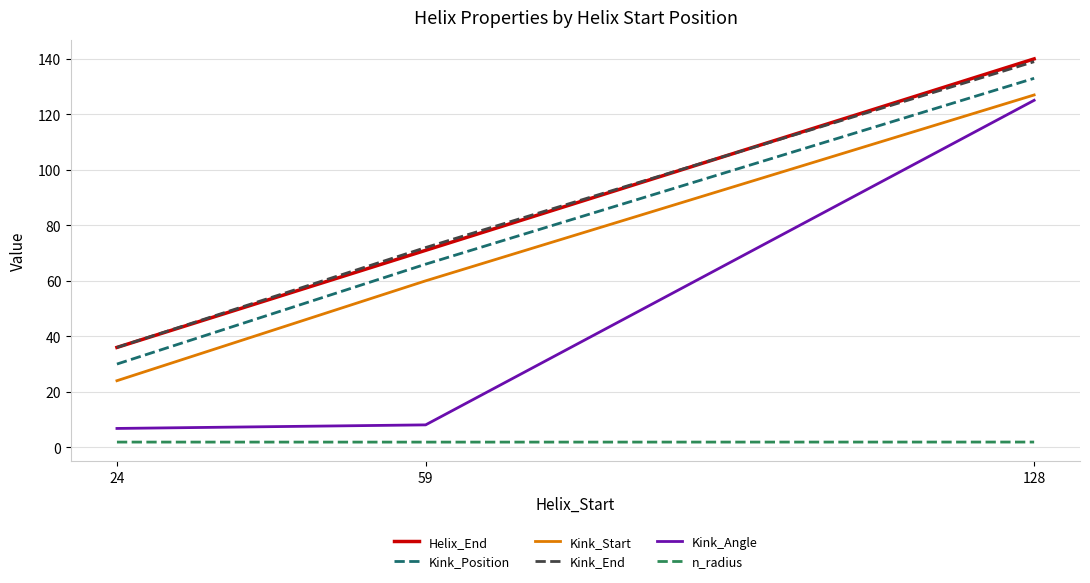

Rank the categories by Helix_End value from lowest to highest.

24, 59, 128